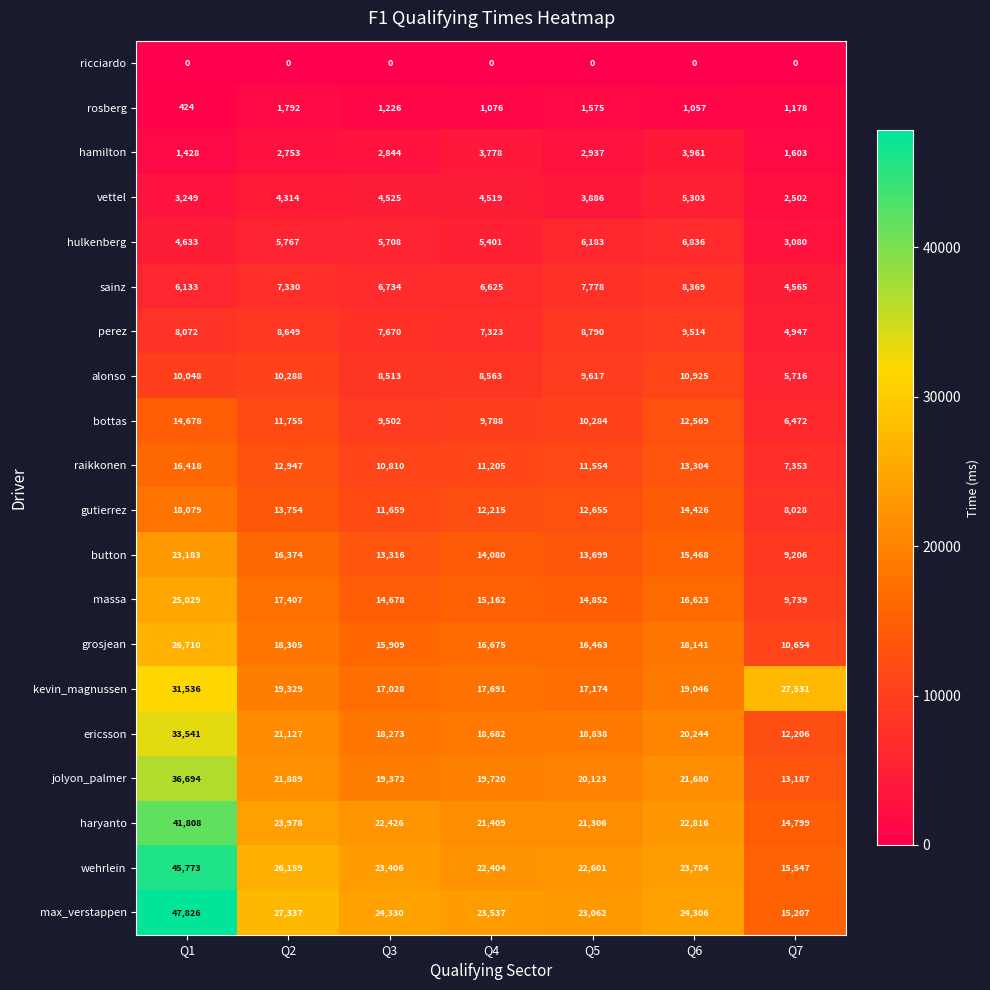

What is the lowest value of the ericsson series?

12206